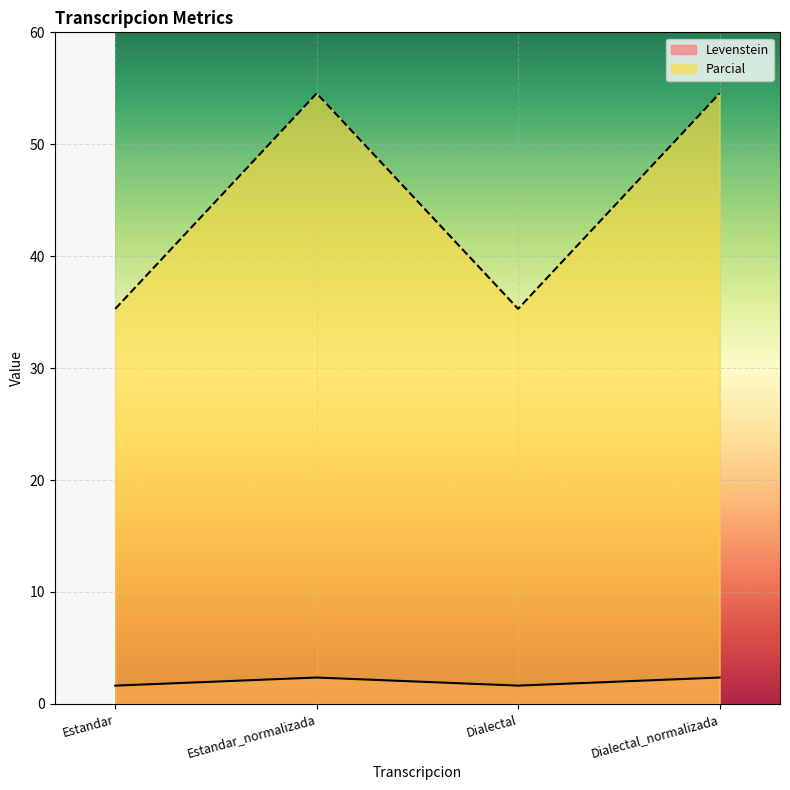

What is the label of the 2nd point from the right?

Dialectal